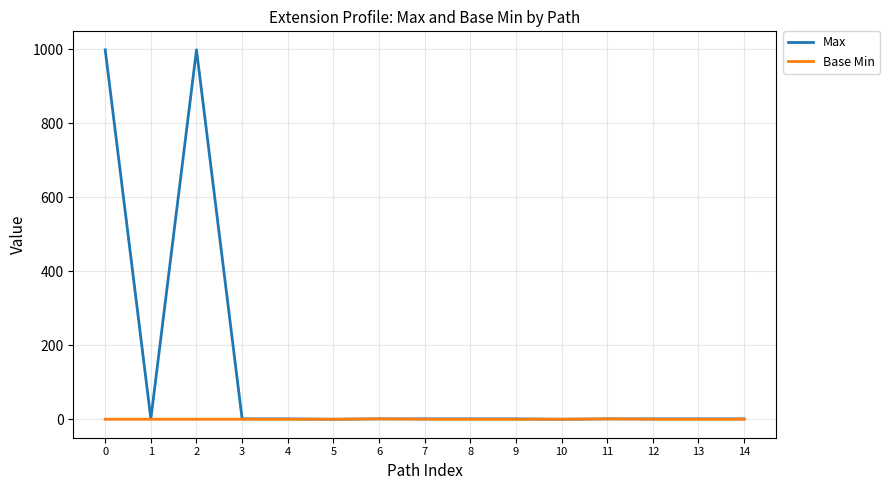

What is the greatest value displayed?

999